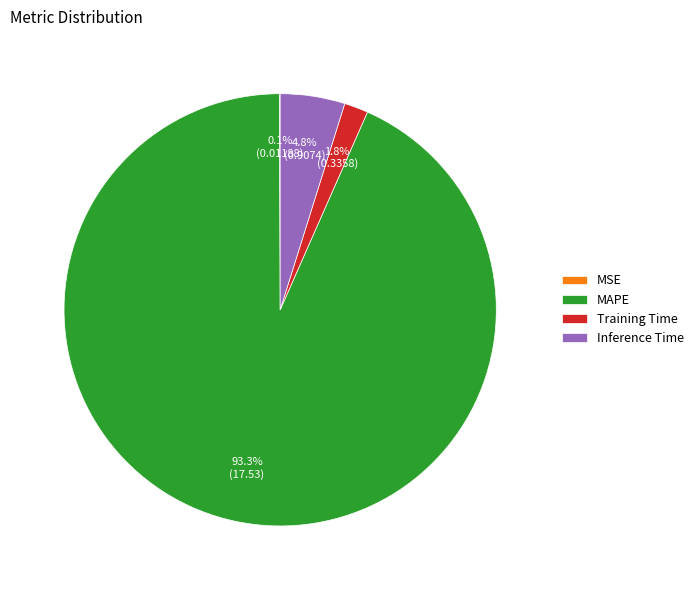

Which slice is the largest?

MAPE